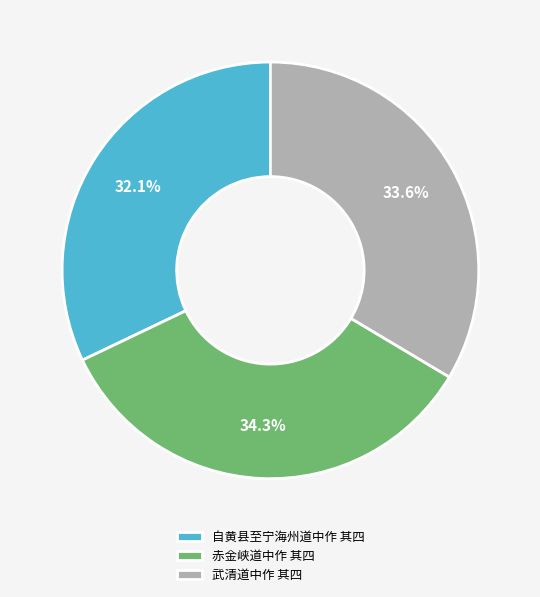

What percentage is the 自黄县至宁海州道中作 其四 slice, to the nearest percent?

32%